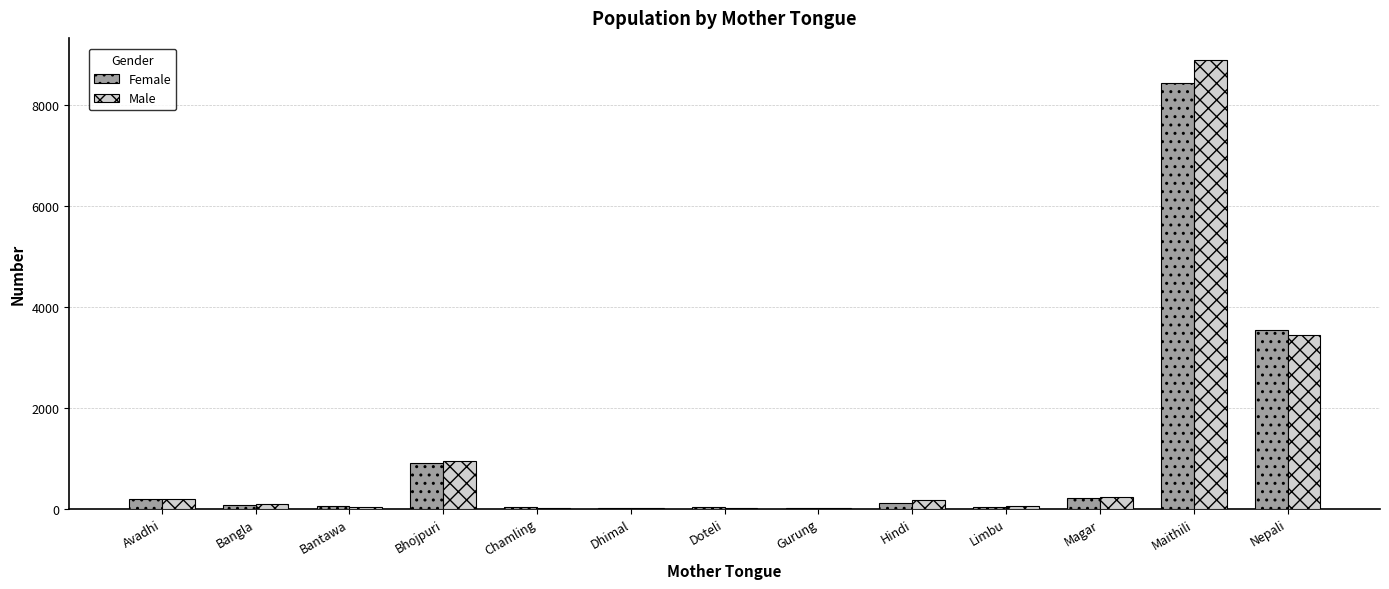

What is the maximum value for Male?

8888